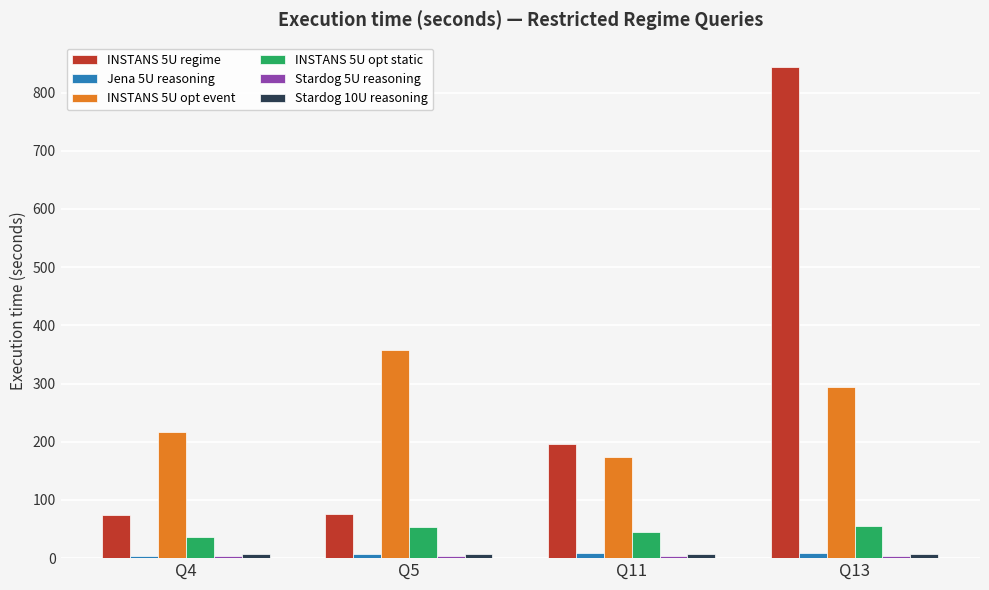

Does the chart contain stacked bars?

No